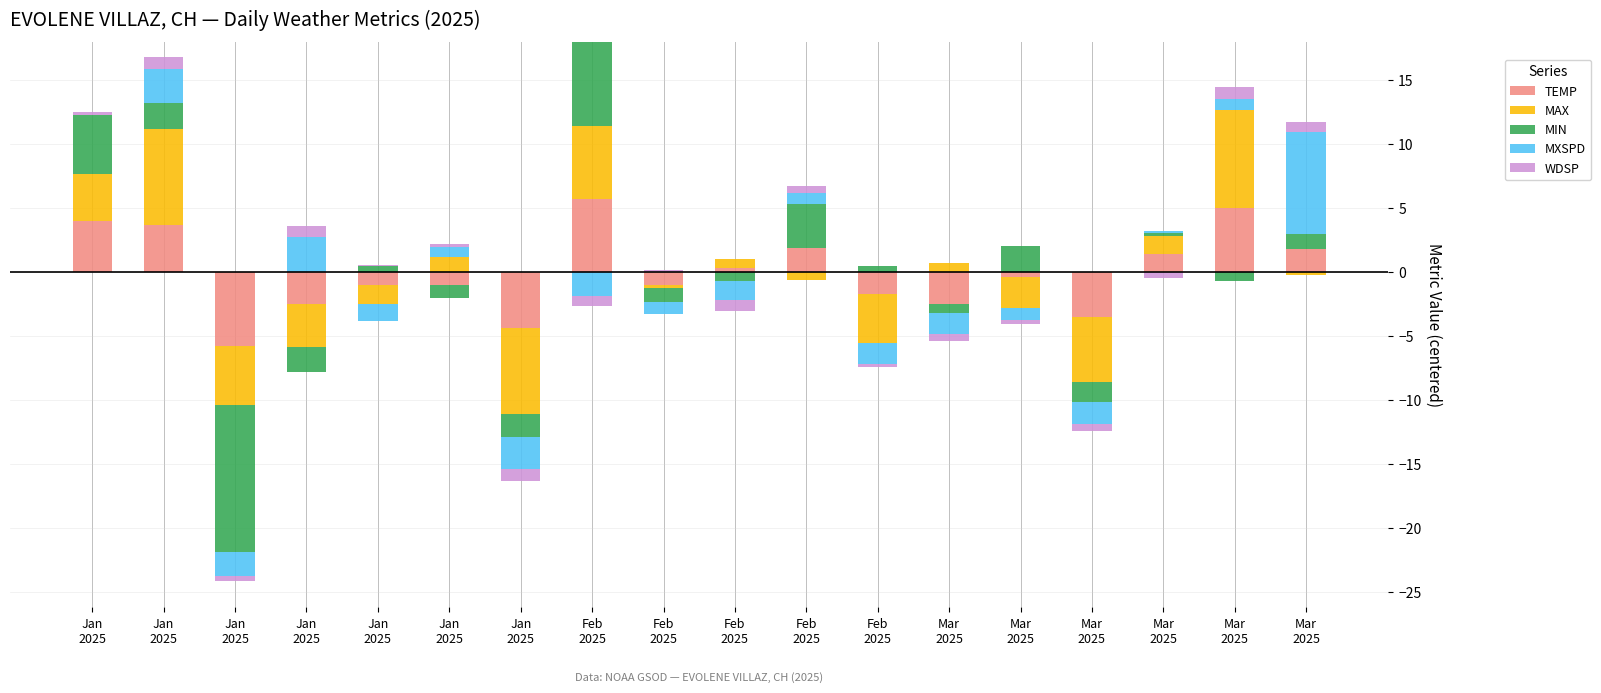

How many categories are shown in the chart?

18